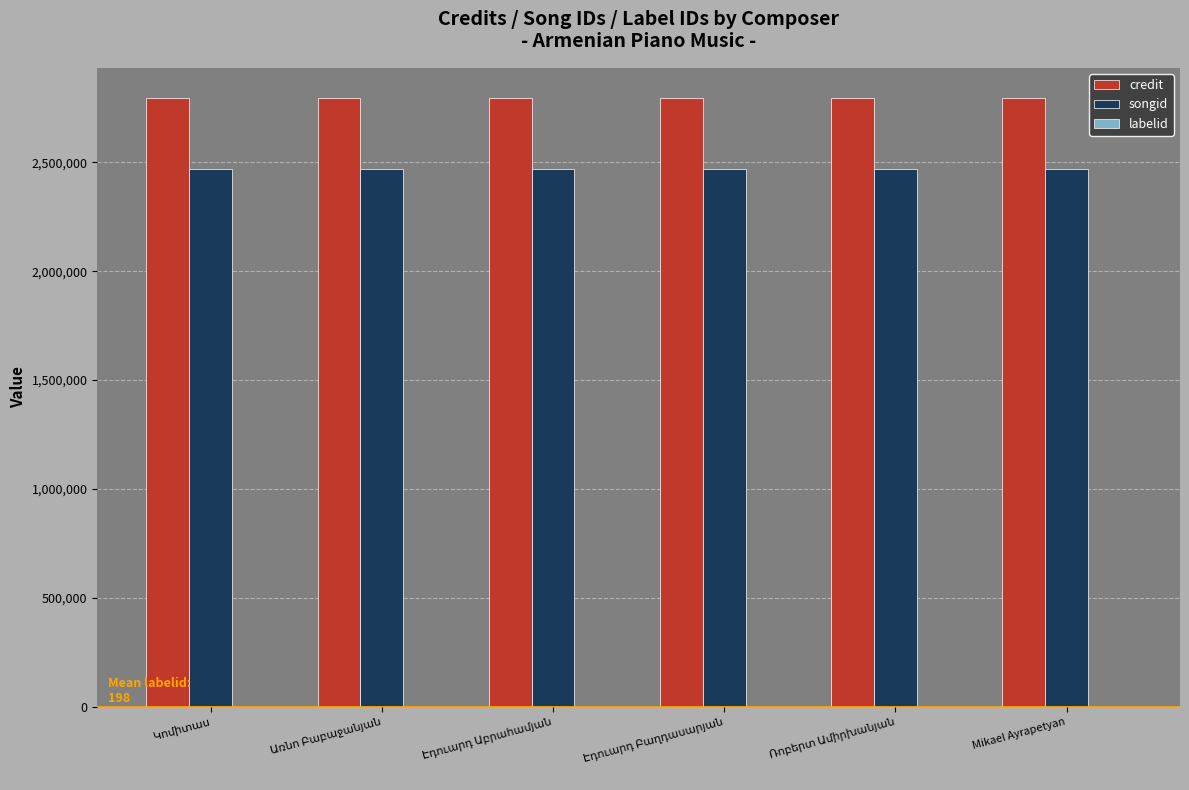

Does the chart contain stacked bars?

No